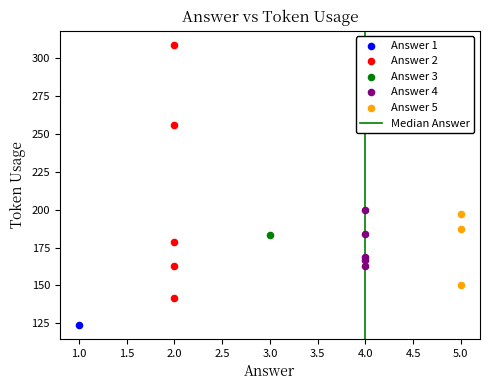

Which series contains the lowest Y value?

Answer 1